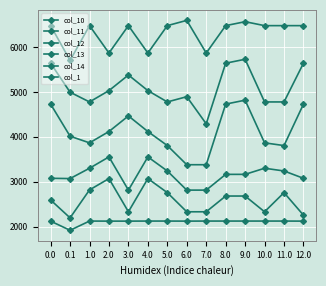

Reading left to right, list all the values displayed in this chart.

col_10: 2595.4	2197.3	2819.2	3071.4	2332.6	3071.4	2758.6	2332.6	2332.6	2683.0	2683.0	2332.6	2758.6	2257.0
col_11: 3077.5	3071.6	3301.4	3553.5	2814.8	3553.5	3240.8	2814.8	2814.8	3165.2	3165.2	3301.4	3240.8	3077.5
col_12: 4728.3	4014.1	3866.4	4118.6	4465.5	4118.6	3805.8	3379.8	3379.8	4728.3	4815.9	3866.4	3805.8	4728.3
col_13: 5638.4	4993.3	4776.6	5028.7	5375.7	5028.7	4776.6	4893.4	4290.0	5638.4	5726.1	4776.6	4776.6	5638.4
col_14: 6474.3	5699.9	6474.3	5864.6	6474.3	5864.6	6474.3	6591.2	5864.6	6474.3	6562.0	6474.3	6474.3	6474.3
col_1: 2124.7	1920.8	2126.1	2124.7	2124.7	2126.1	2126.1	2124.7	2126.1	2126.1	2126.1	2126.1	2126.1	2124.7